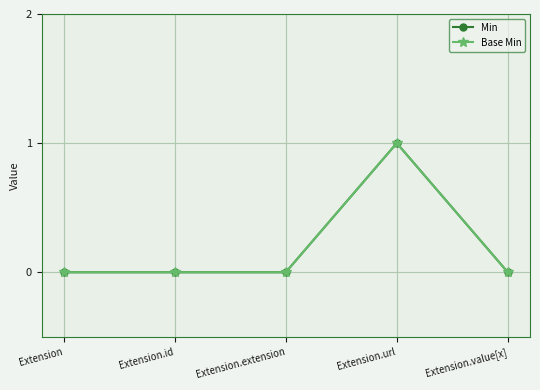

Is this an area chart (filled region under the line)?

No